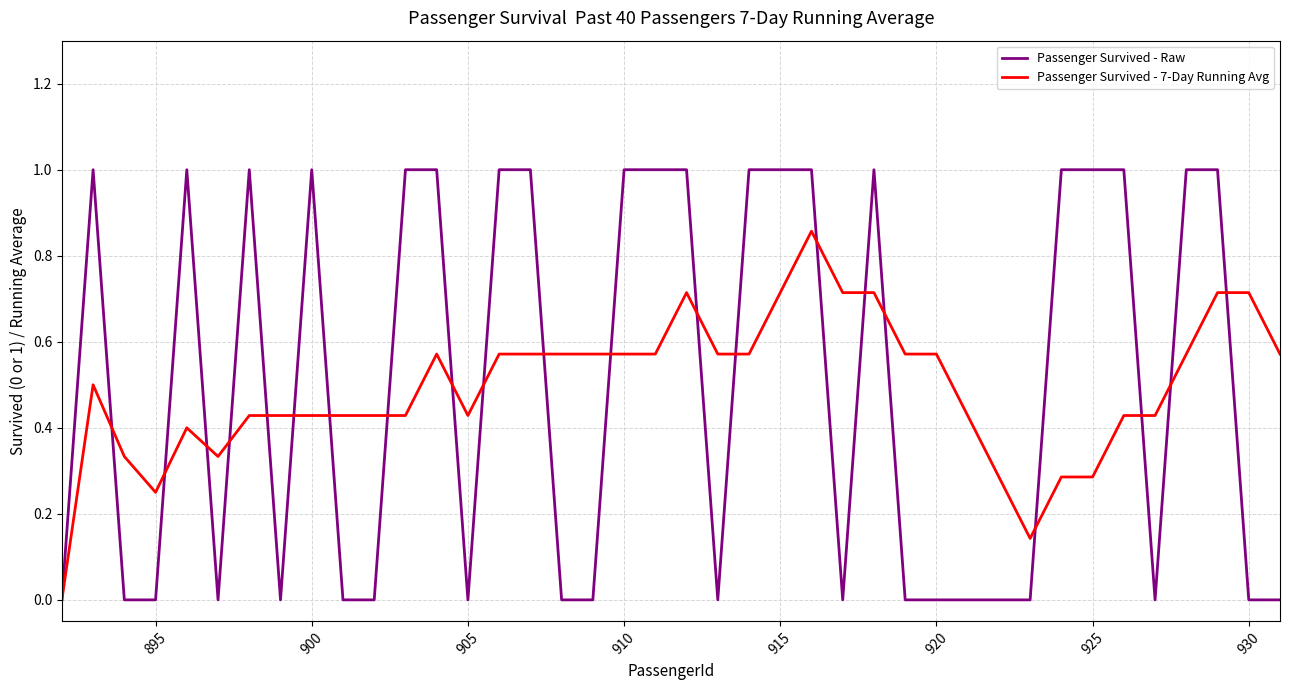

What is the sum of all Passenger Survived - 7-Day Running Avg values?

19.7